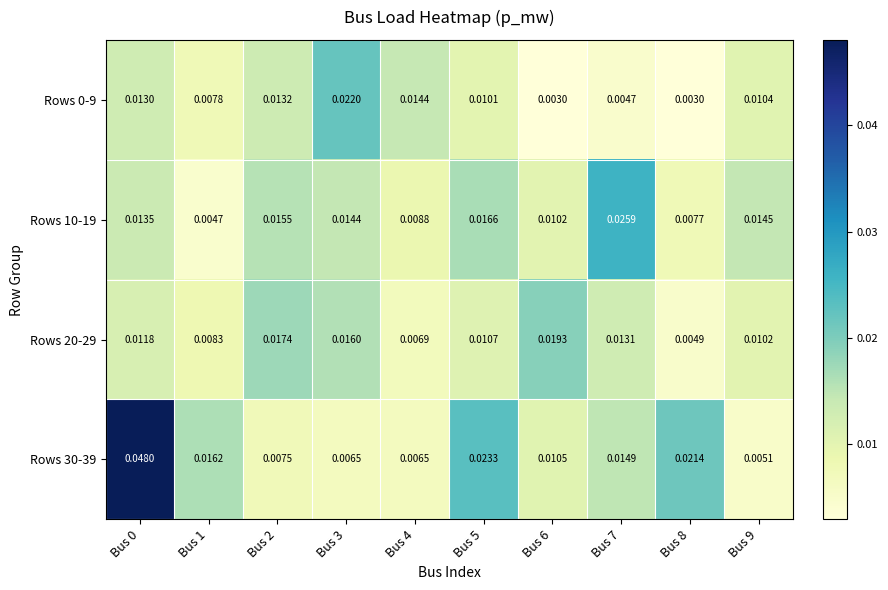

Is the value of Rows 0-9 at Bus 3 greater than the value of Rows 30-39 at Bus 4?

Yes